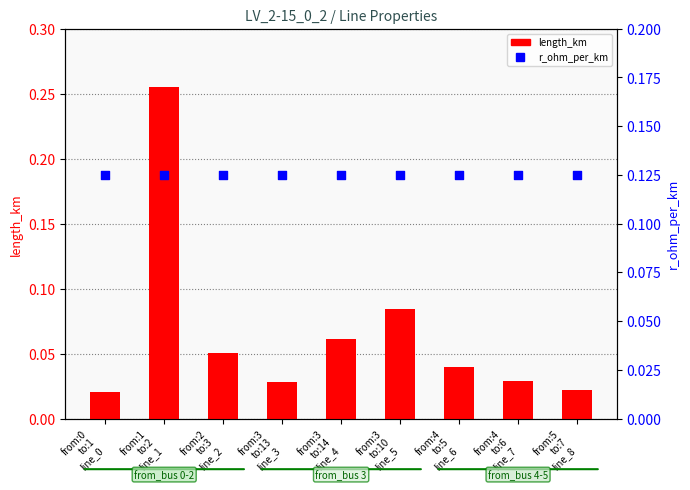

Is the value of r_ohm_per_km at from:3
to:10
line_5 greater than the value of length_km at from:0
to:1
line_0?

Yes